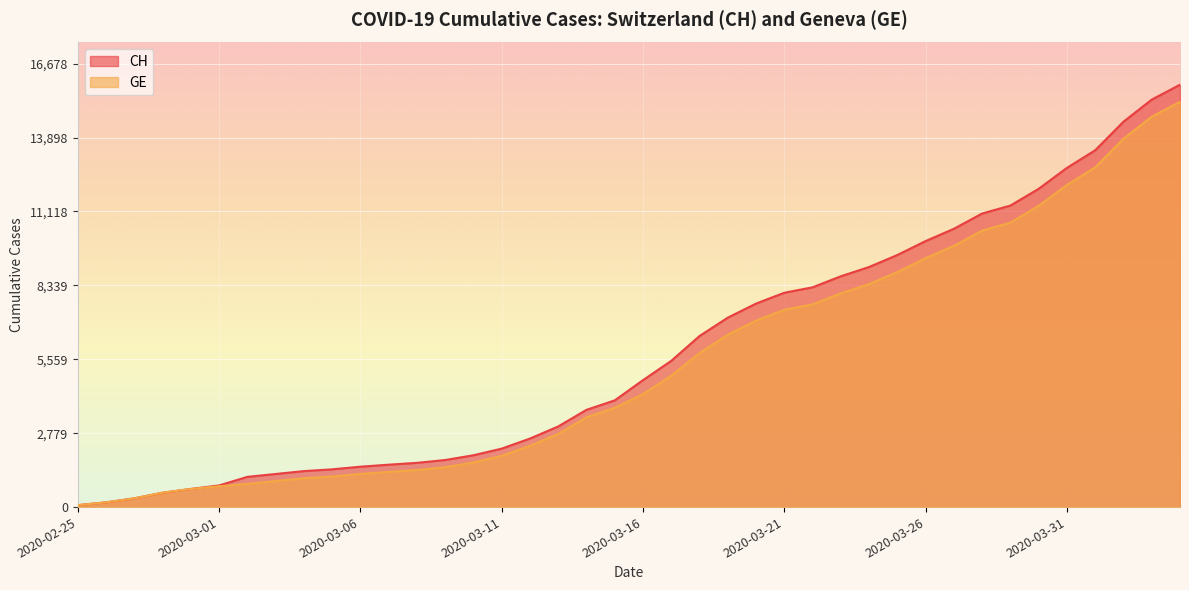

The value of CH at 2020-02-26 is 258. True or false?

False